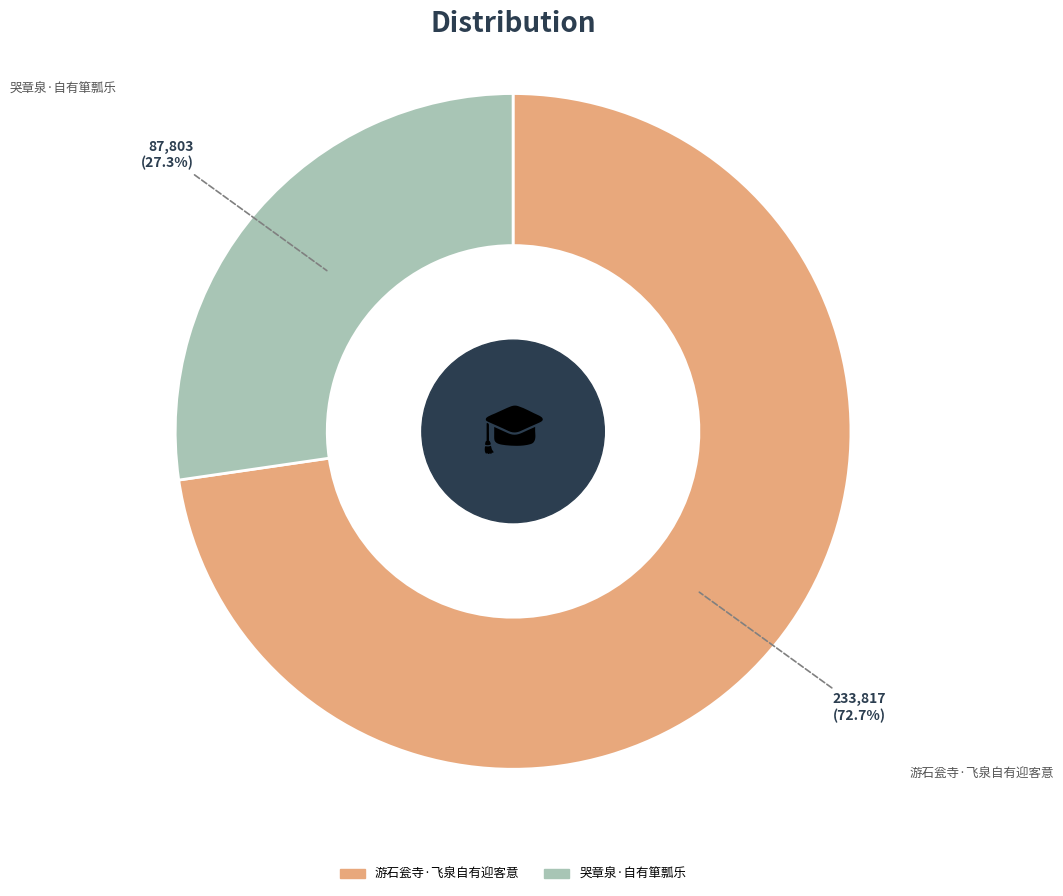

Is it true that 哭章泉·自有箪瓢乐 is 27% of the pie?

True